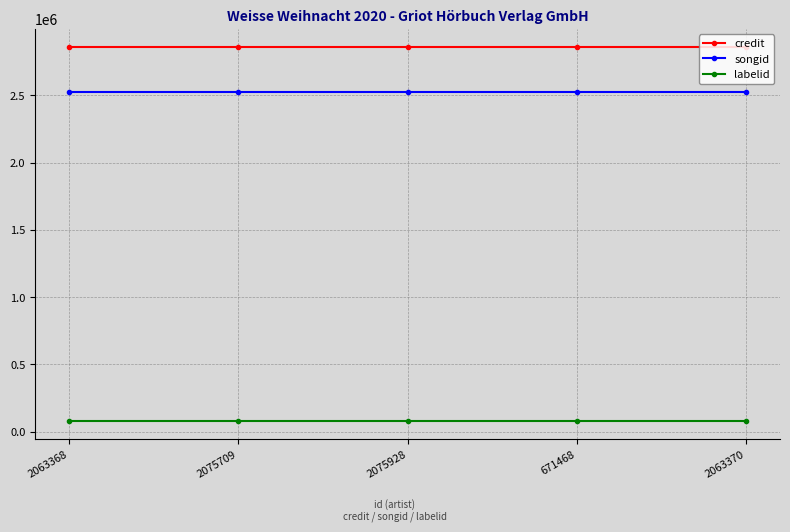

What is the value of the credit point at the 5th from the left?

2855189